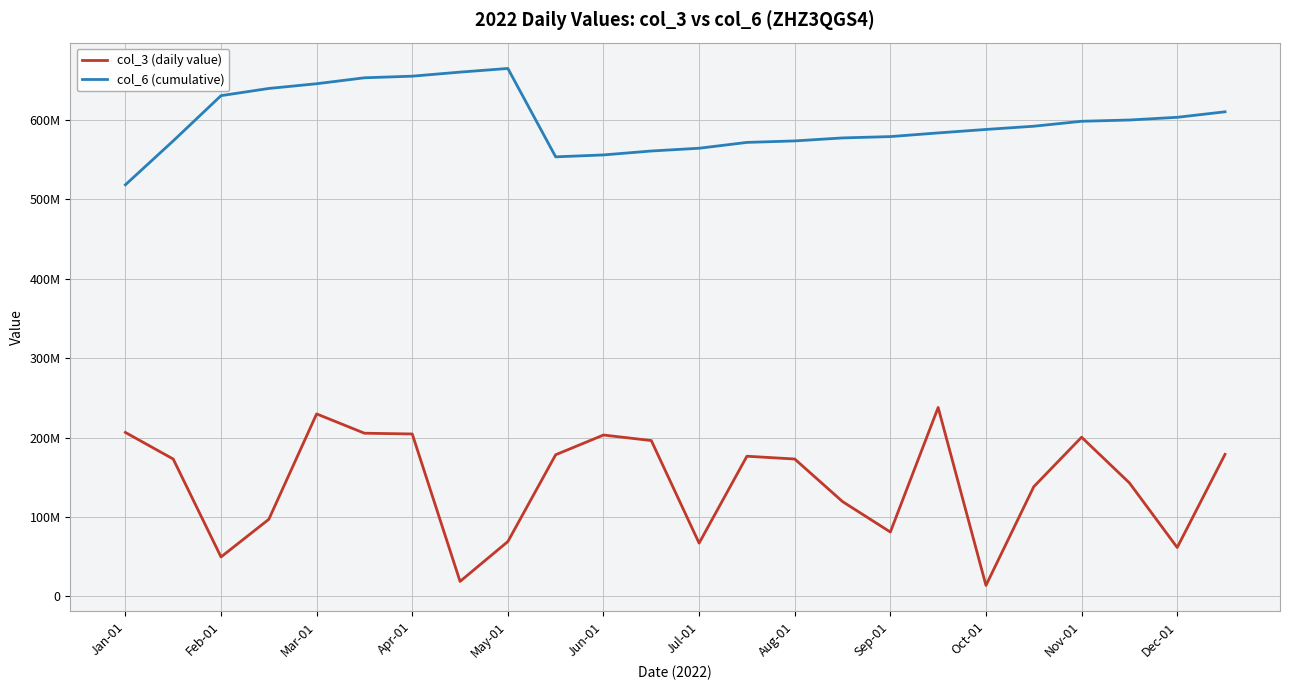

Is this an area chart (filled region under the line)?

No